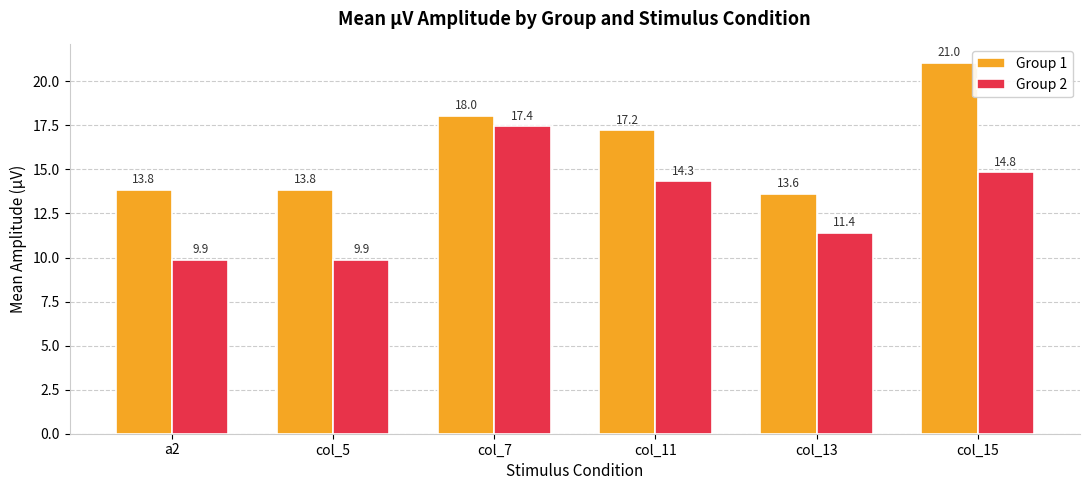

What is the spread (max minus min) of values at col_7?

0.6